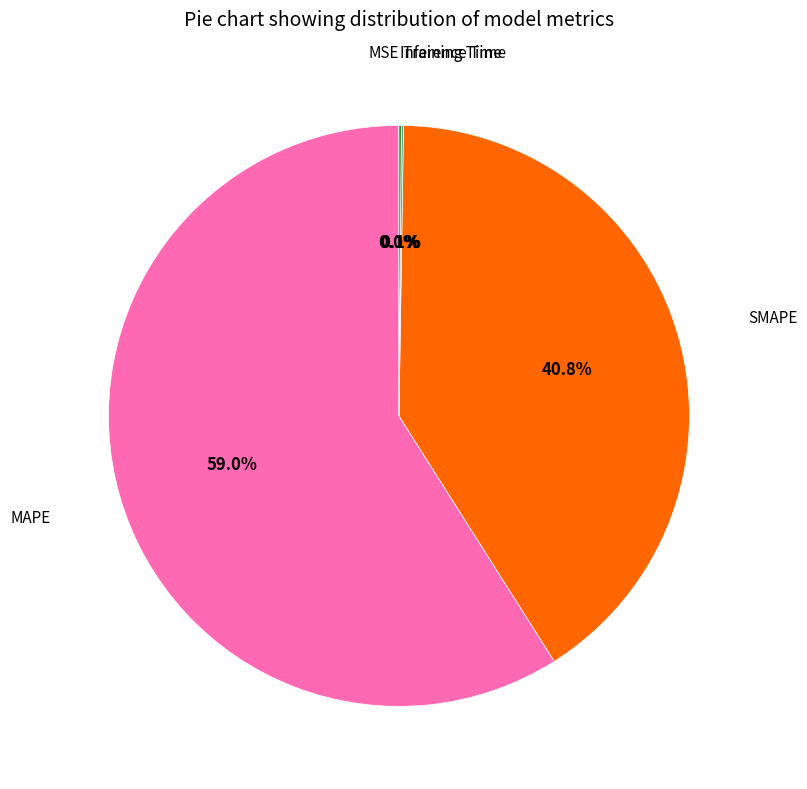

Is there a majority slice in this chart?

Yes